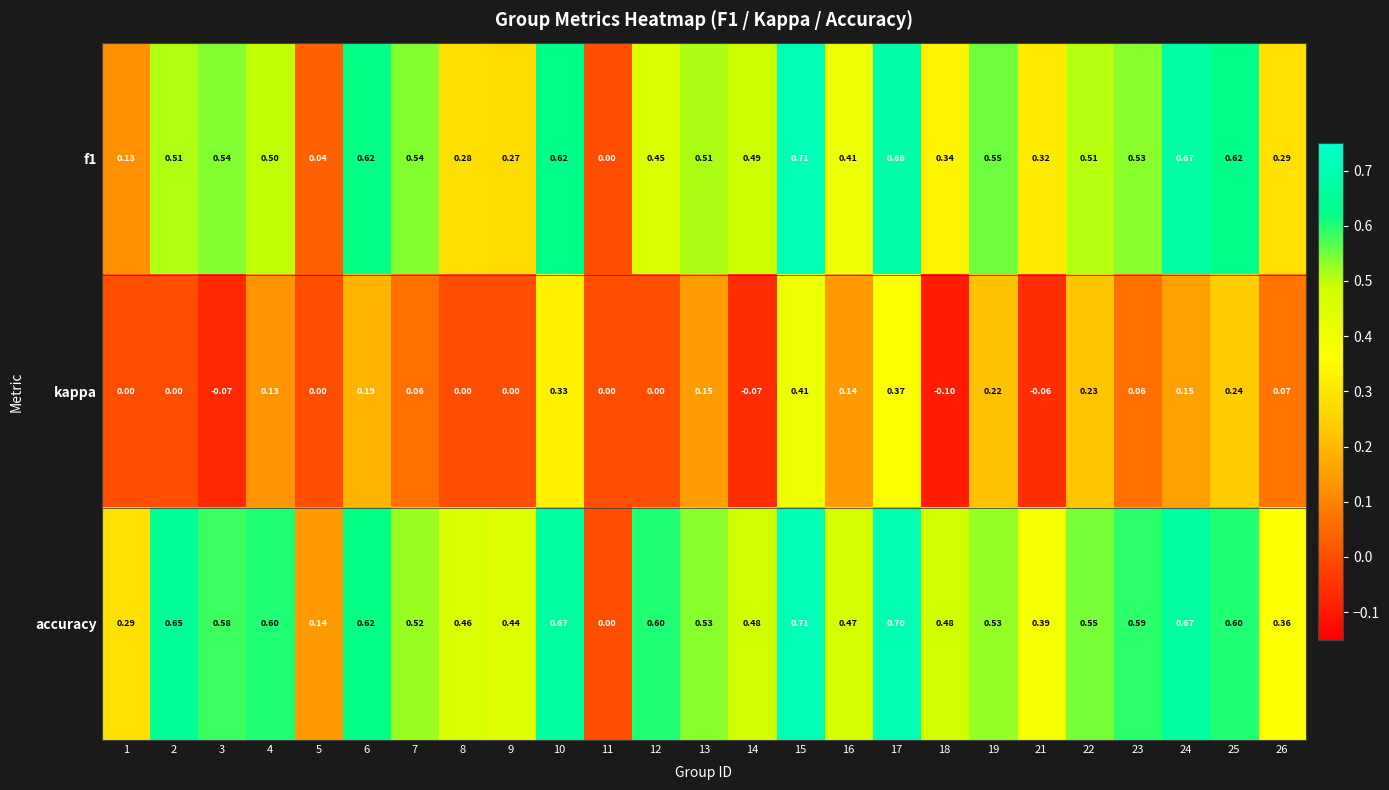

Which series has the largest total across all categories?

accuracy